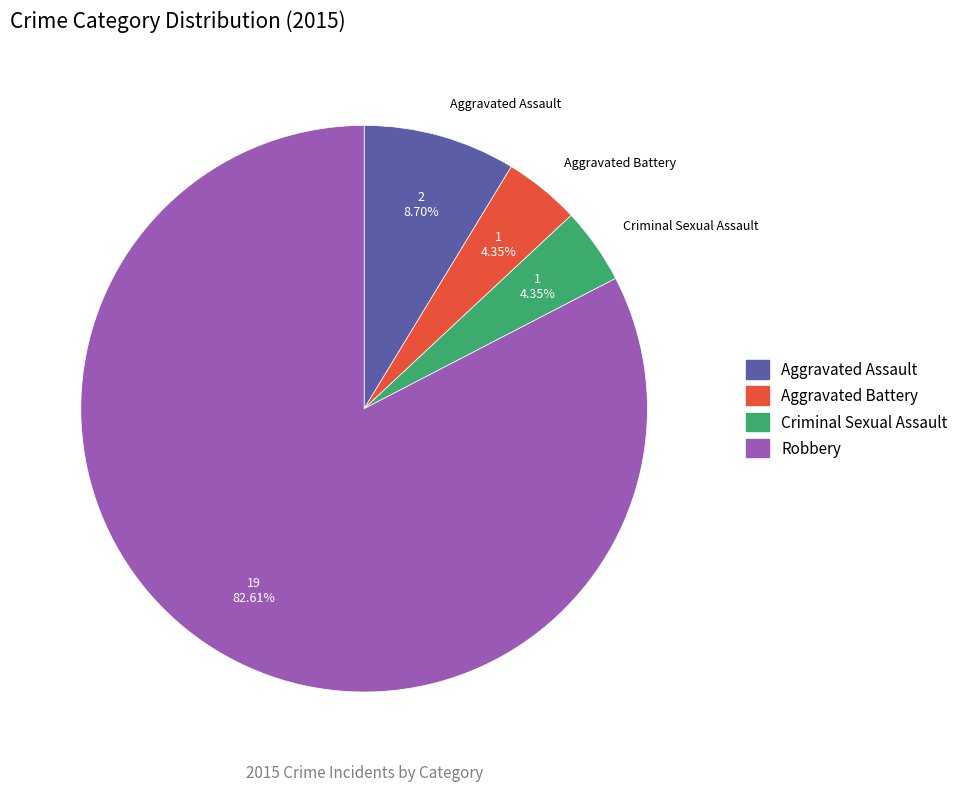

What portion of the pie excludes Criminal Sexual Assault?

95.7%